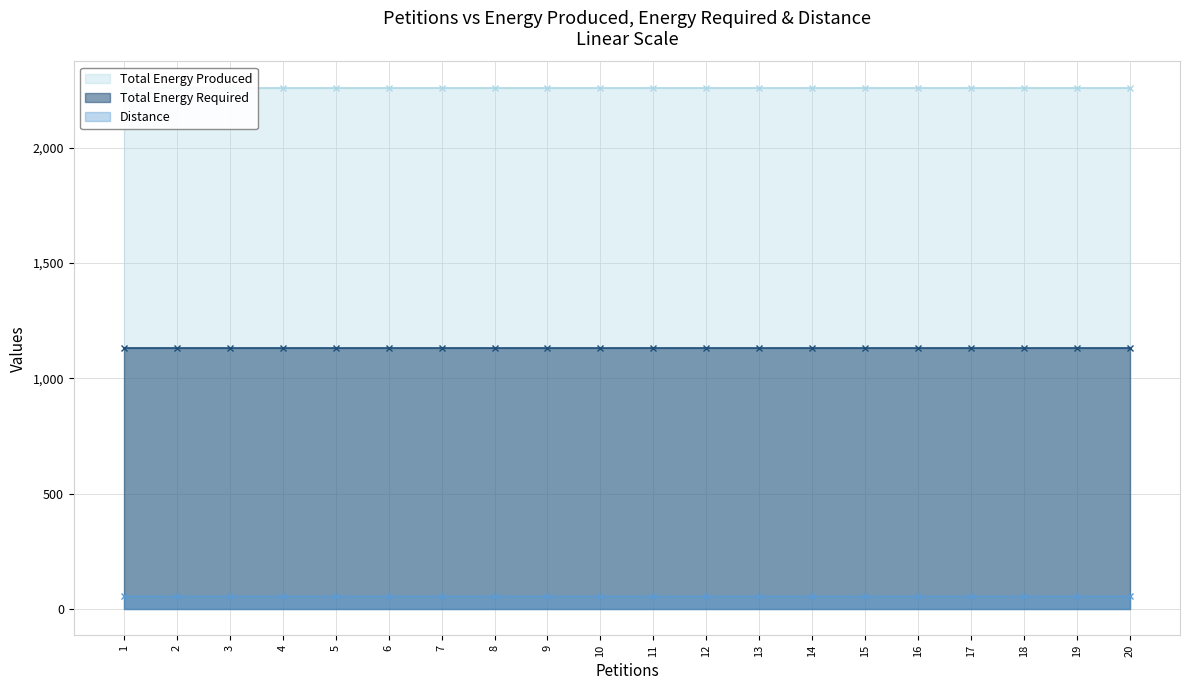

Which series has the largest total across all categories?

Total Energy Produced